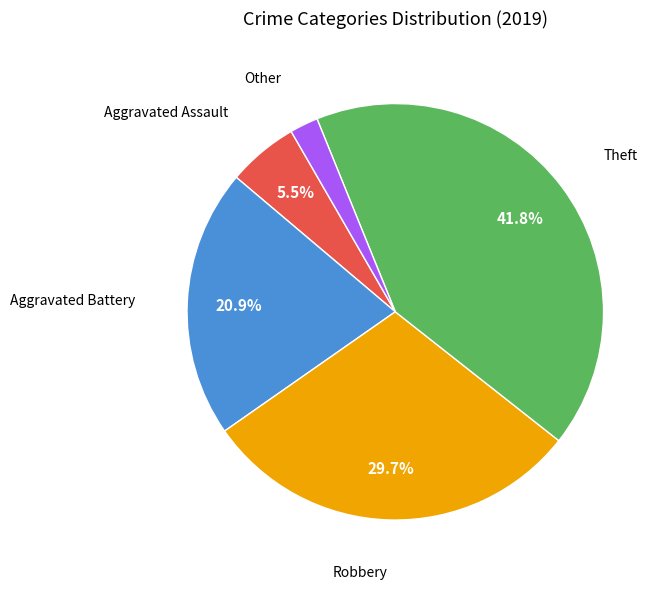

Approximately how many times larger is the value at Aggravated Battery compared to Aggravated Assault?

3.8